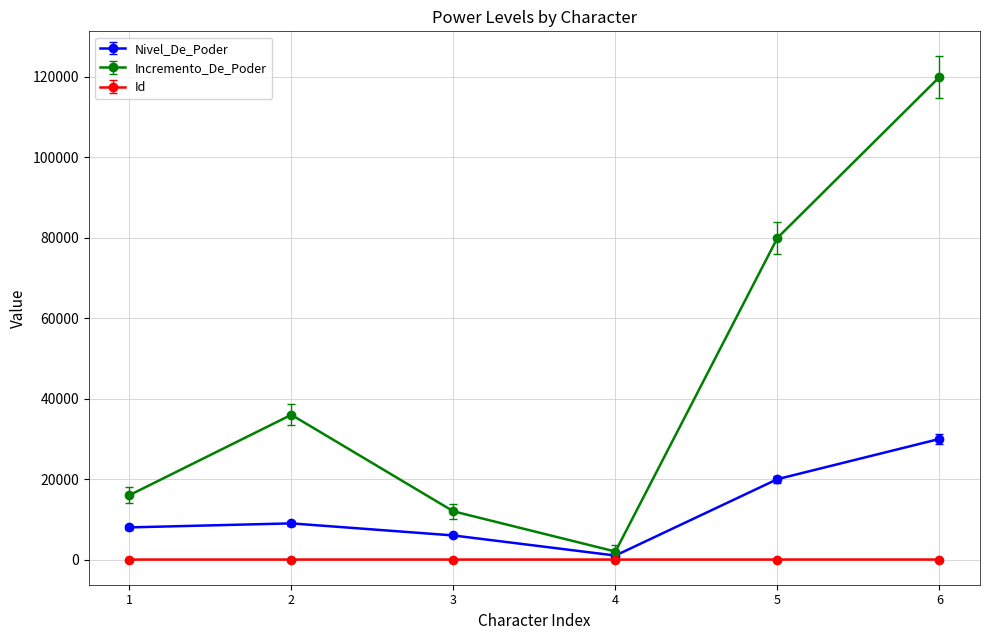

Between 2 and 5, which series saw the biggest shift?

Incremento_De_Poder